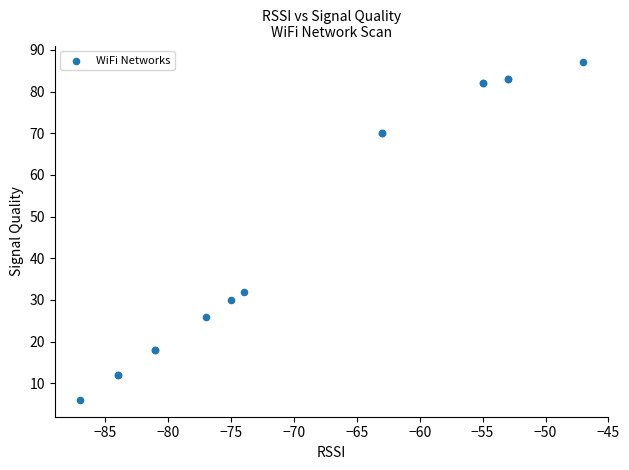

What Y value in the scatter plot is closest to 46?

32